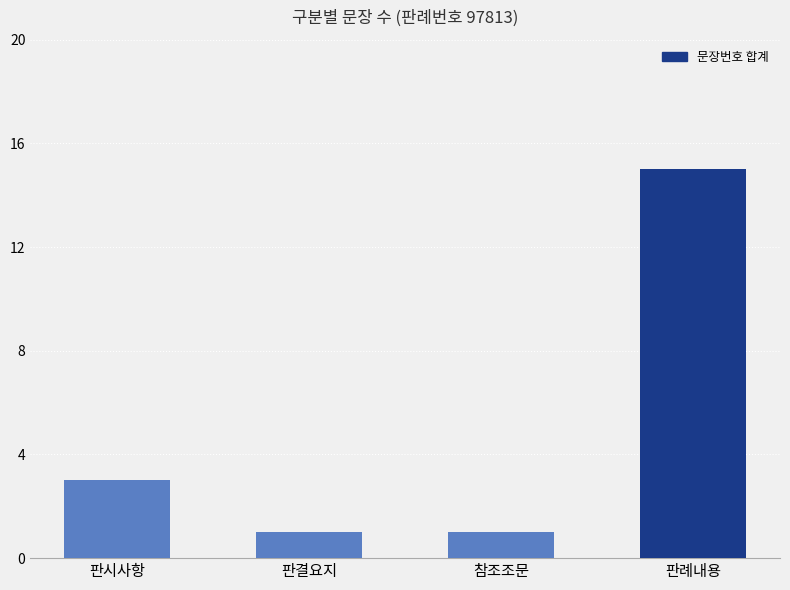

What is the sum of the values at 판시사항 and 판례내용?

18